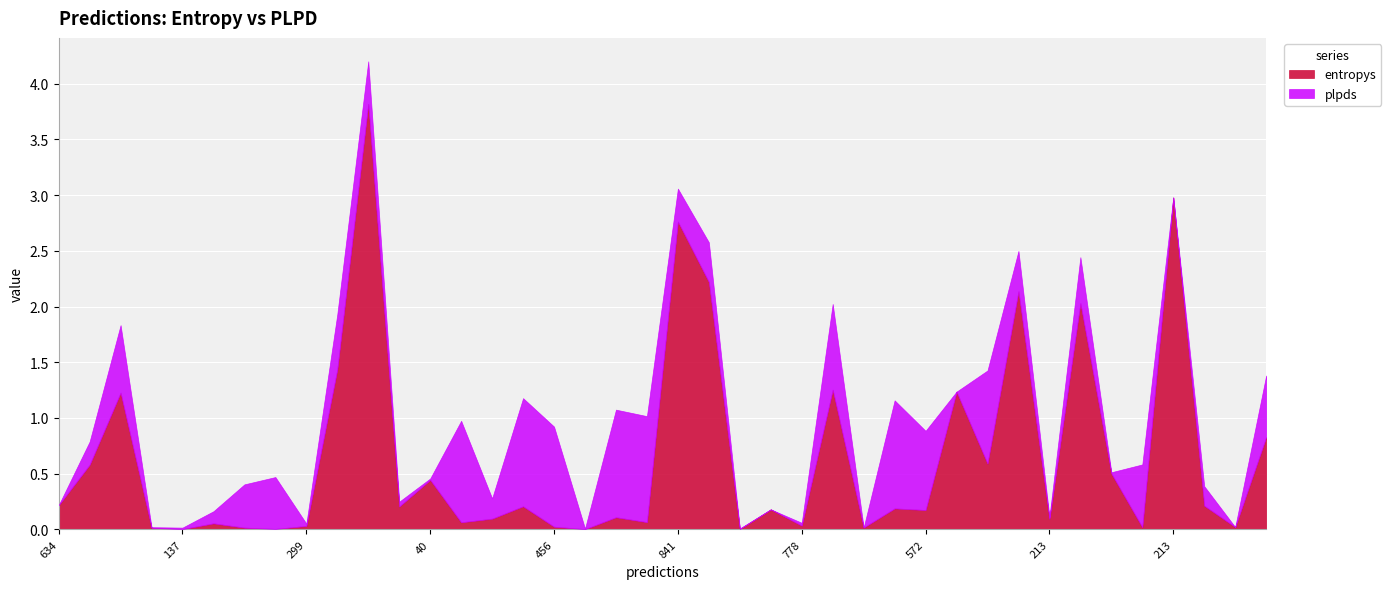

The value of plpds at 234 is 0.6. True or false?

True